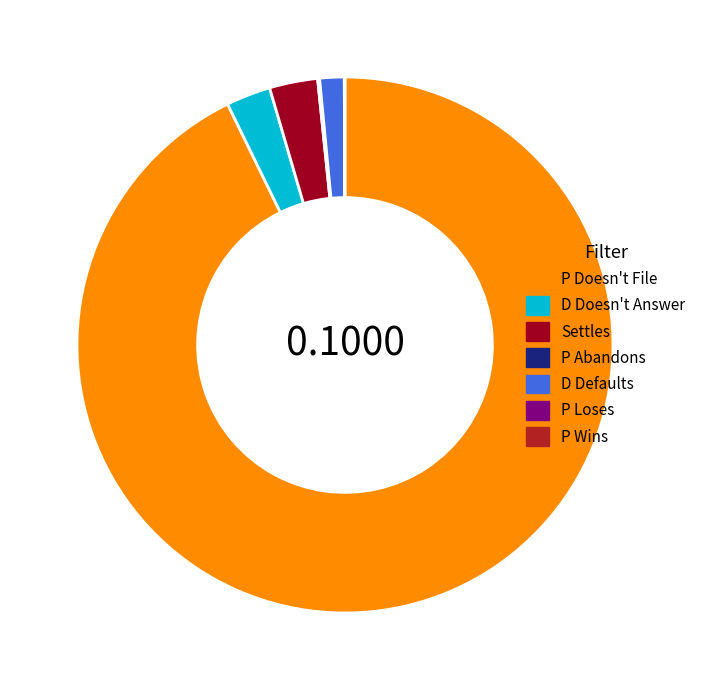

What is the largest slice in the pie chart?

P Doesn't File